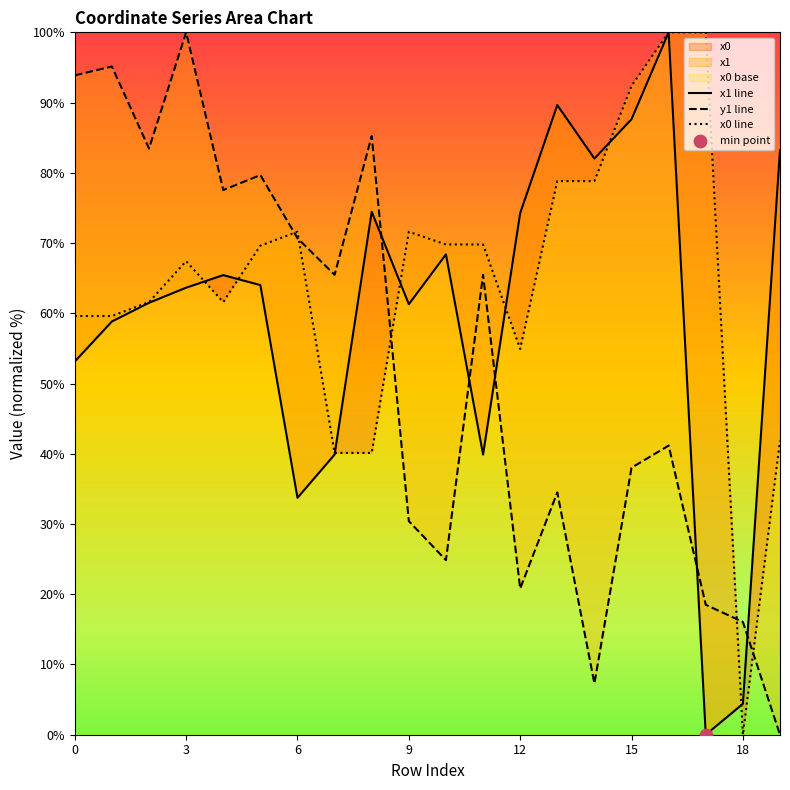

What is the total value across all series at 7?

145.5